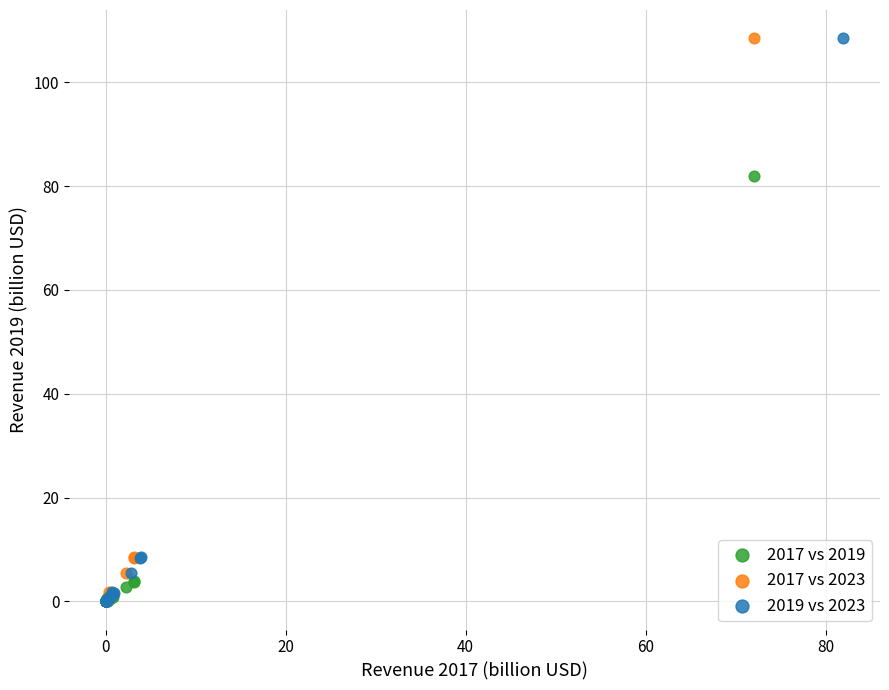

What are all the series names shown in the legend?

2017 vs 2019, 2017 vs 2023, 2019 vs 2023